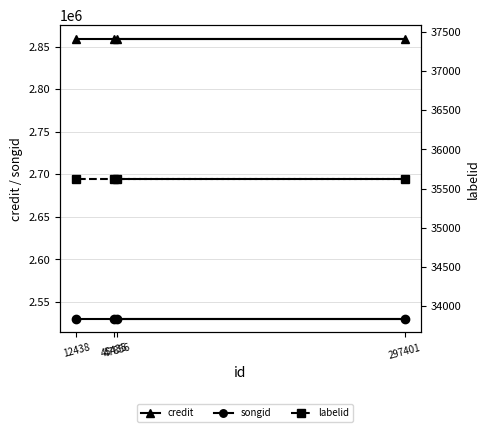

What is the difference between the highest and lowest values at 45435?

2823332